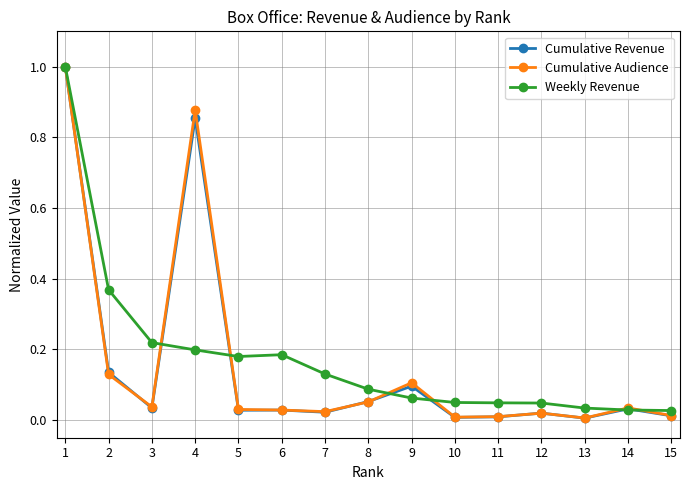

Which series has the widest spread of values?

Cumulative Revenue